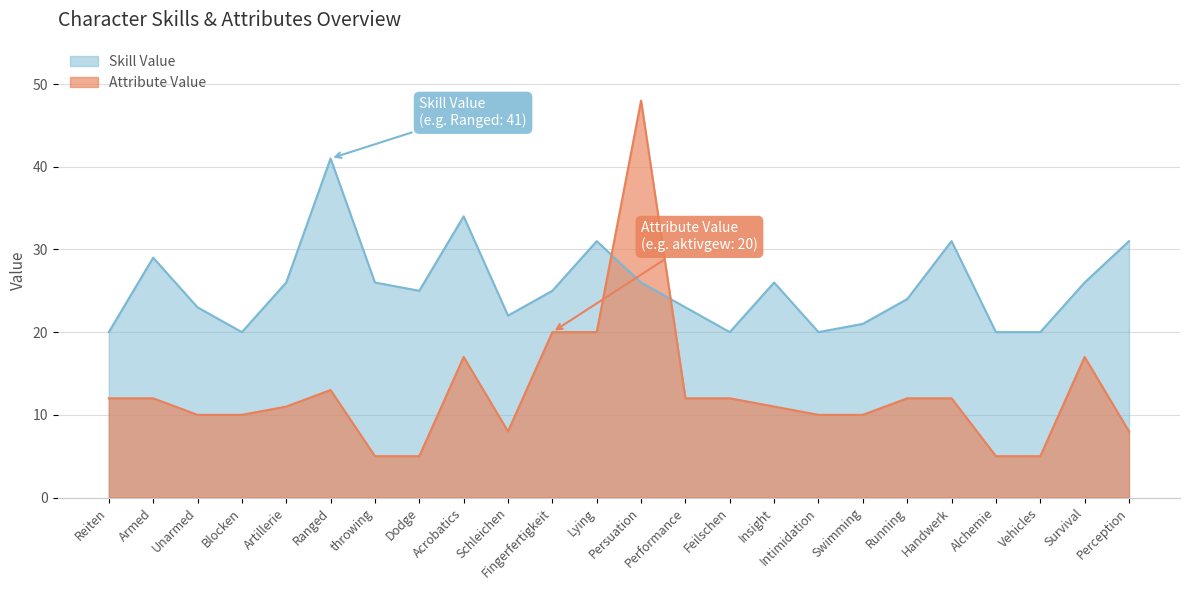

The value of Attribute Value at Lying is 34. True or false?

False